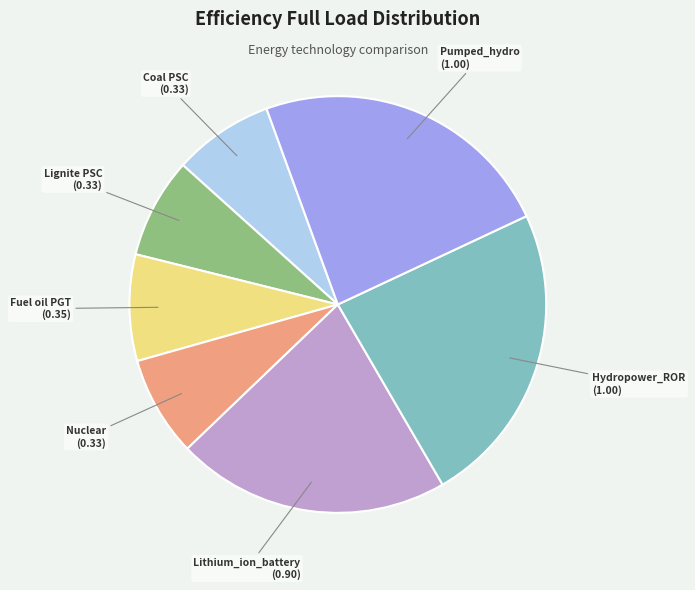

Does any single category account for the majority?

No